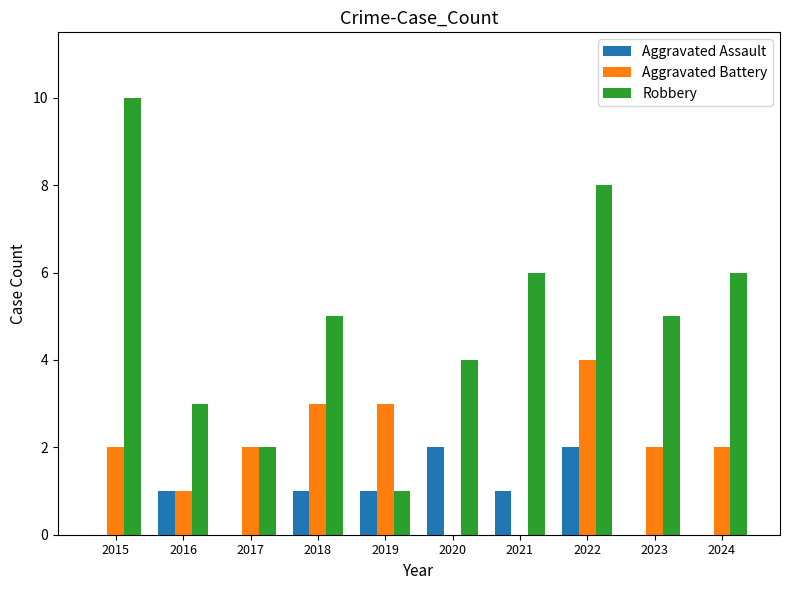

How many Aggravated Assault values are between 0 and 1?

8